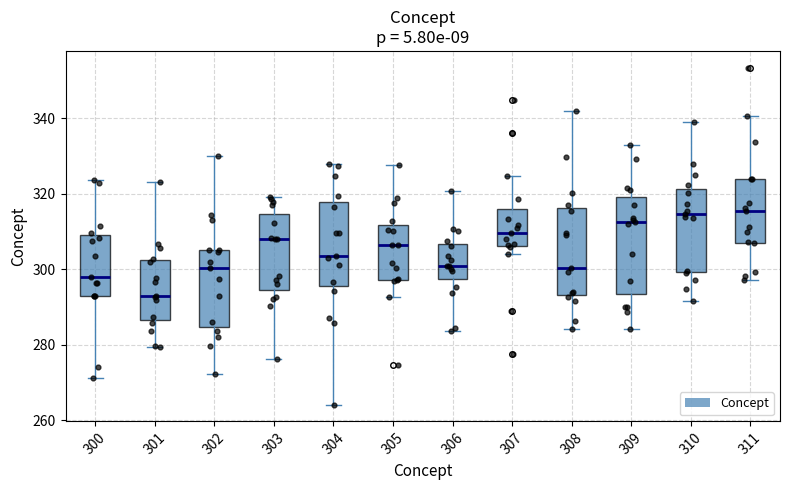

Reading left to right, transcribe this box plot: for each box, give where its median line is, the range the box spans, and where its two whiskers end, as read against the y-axis. The values are not printed on the chart, so give them approximately, as read against the axis.

300: median 298, box 294 to 308, whiskers 272 to 324
301: median 292, box 286 to 302, whiskers 280 to 324
302: median 300, box 284 to 306, whiskers 272 to 330
303: median 308, box 294 to 314, whiskers 276 to 320
304: median 304, box 296 to 318, whiskers 264 to 328
305: median 306, box 298 to 312, whiskers 292 to 328
306: median 300, box 298 to 306, whiskers 284 to 320
307: median 310, box 306 to 316, whiskers 304 to 324
308: median 300, box 294 to 316, whiskers 284 to 342
309: median 312, box 294 to 320, whiskers 284 to 332
310: median 314, box 300 to 322, whiskers 292 to 338
311: median 316, box 308 to 324, whiskers 298 to 340